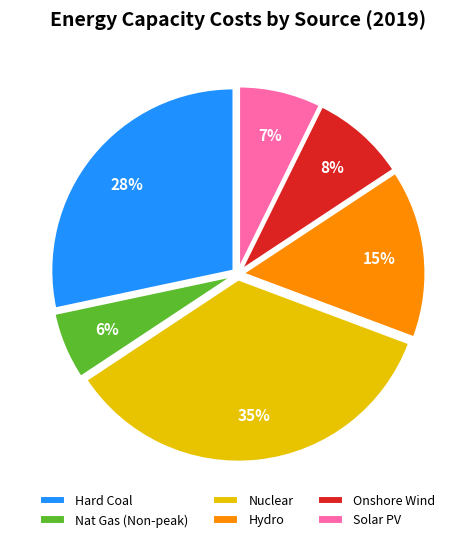

Which has a higher value, Onshore Wind or Nat Gas (Non-peak)?

Onshore Wind